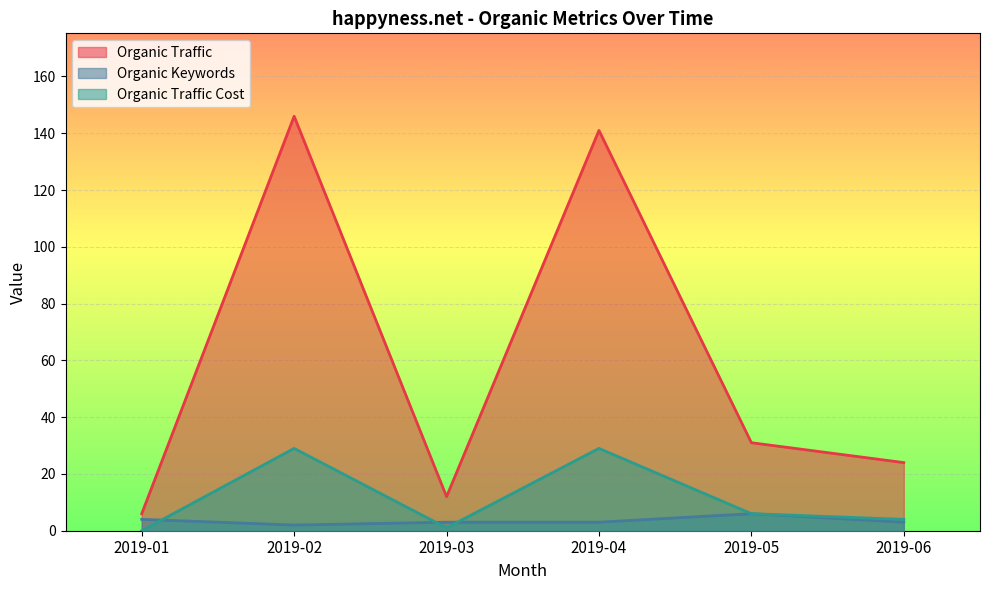

What is the difference between the highest and lowest values at 2019-01?

6